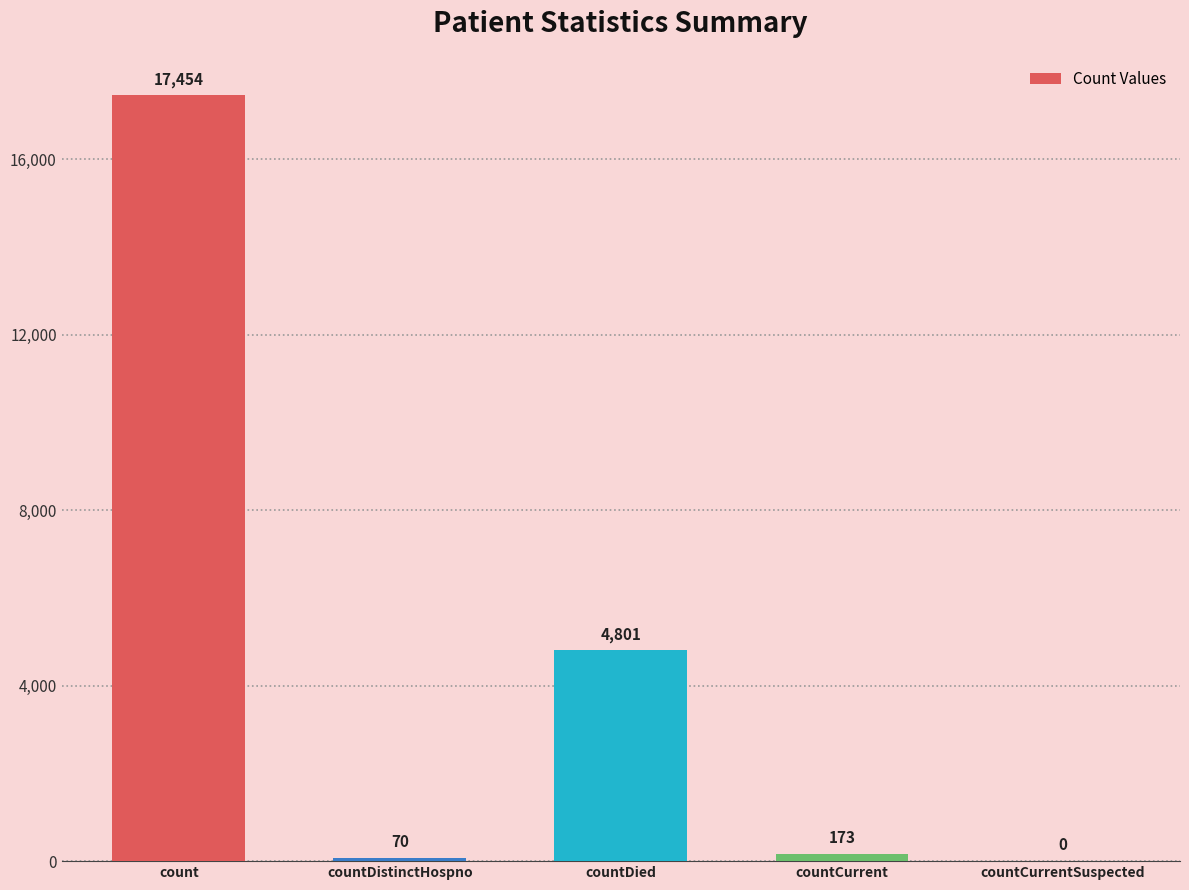

What is the maximum value shown in the chart?

17454